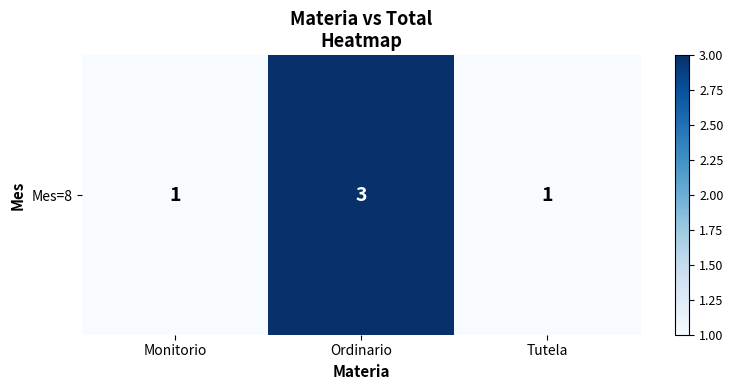

Reading left to right, extract all data points from this chart.

Monitorio=1	Ordinario=3	Tutela=1